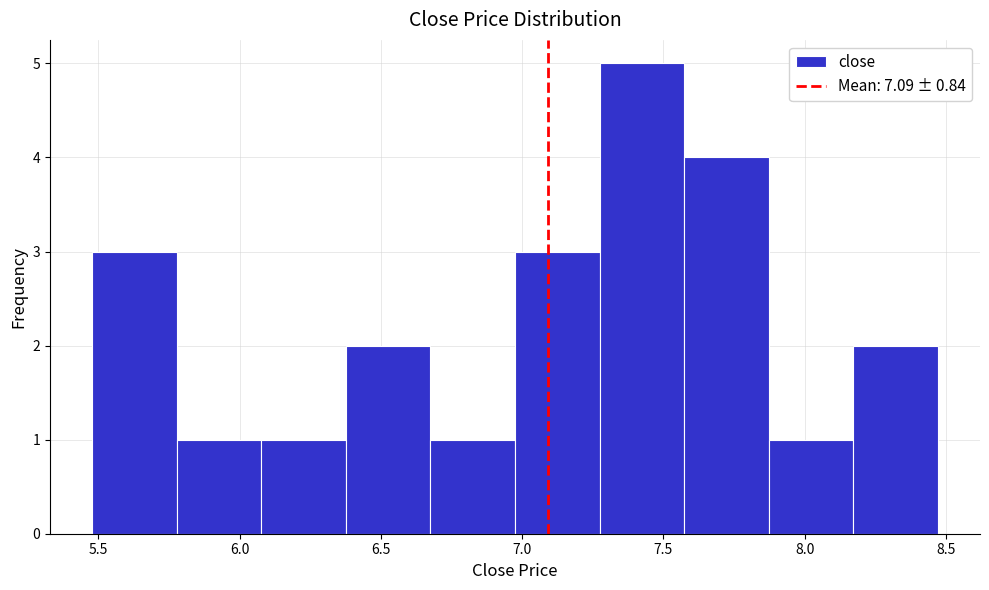

Reading left to right, list every bar in this chart as the range it spans on the x-axis followed by its height. Neither the bar edges nor the heights are printed on the chart, so give them approximately, as read against the axes.

5.50 to 5.80: 3
5.80 to 6.10: 1
6.10 to 6.40: 1
6.40 to 6.70: 2
6.70 to 6.95: 1
6.95 to 7.25: 3
7.25 to 7.55: 5
7.55 to 7.85: 4
7.85 to 8.15: 1
8.15 to 8.45: 2